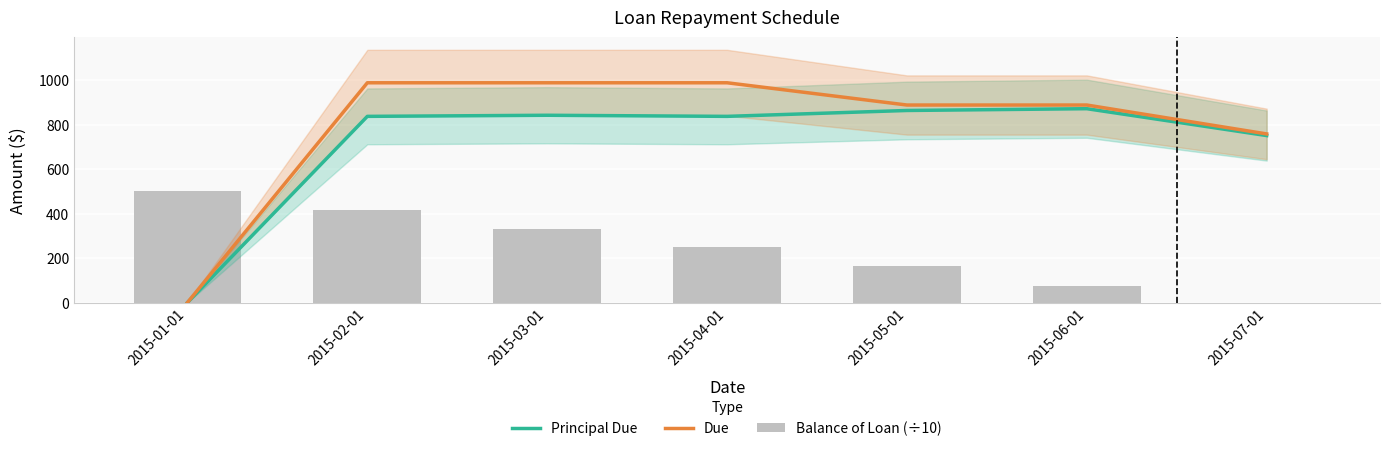

Between 2015-06-01 and 2015-07-01, which is larger?

2015-06-01